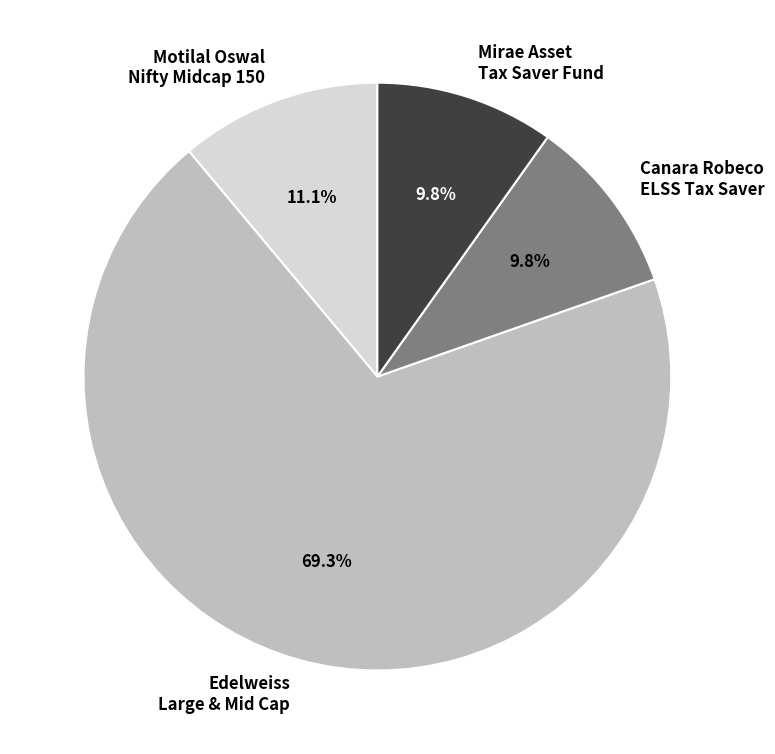

Does any single category account for the majority?

Yes